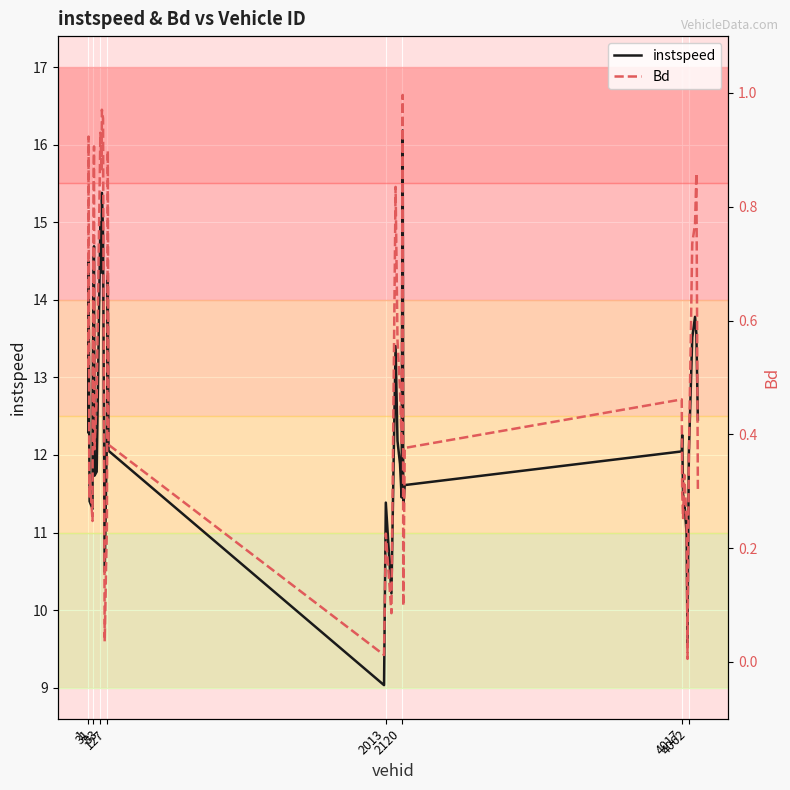

At which label does instspeed first exceed 12?

1